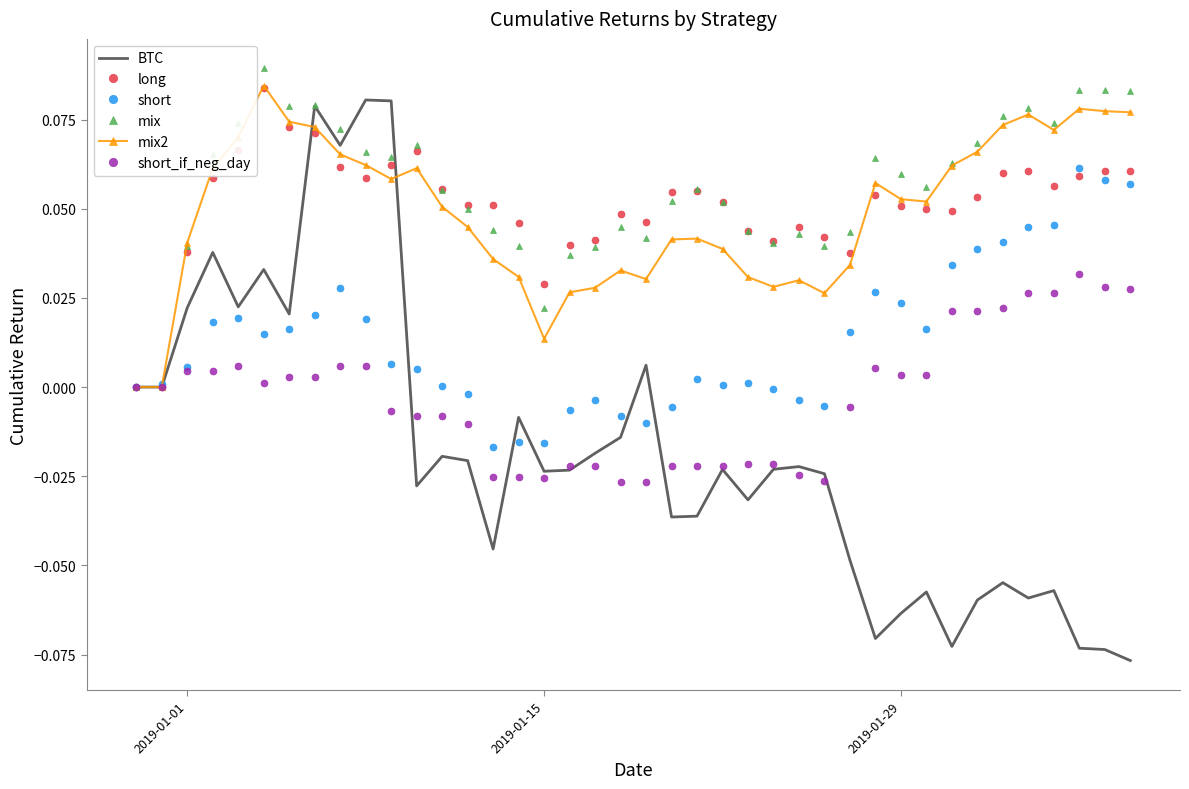

Which series has the largest range (max minus min)?

BTC